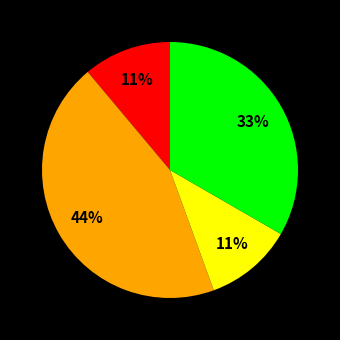

To the nearest percent, what is the difference between the largest and smallest slice percentages?

33%